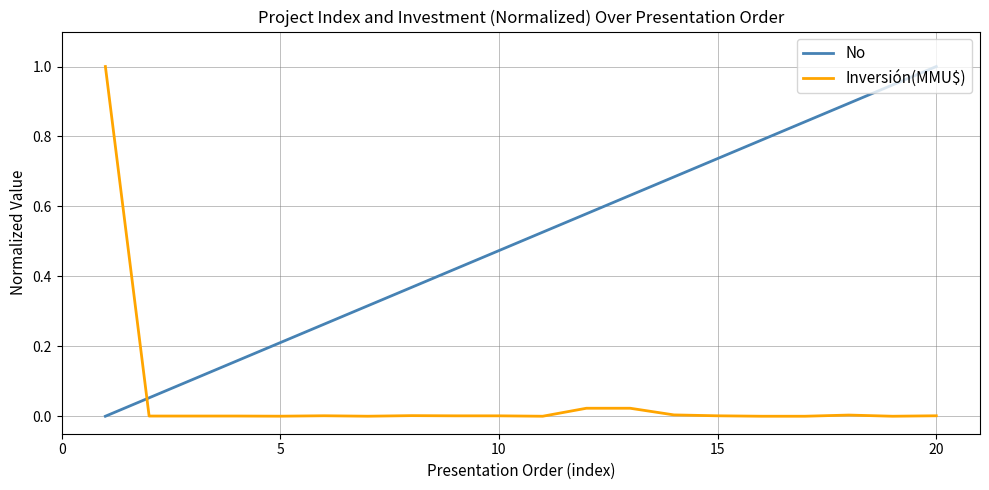

True or false: Inversión(MMU$) and No intersect in this chart.

True